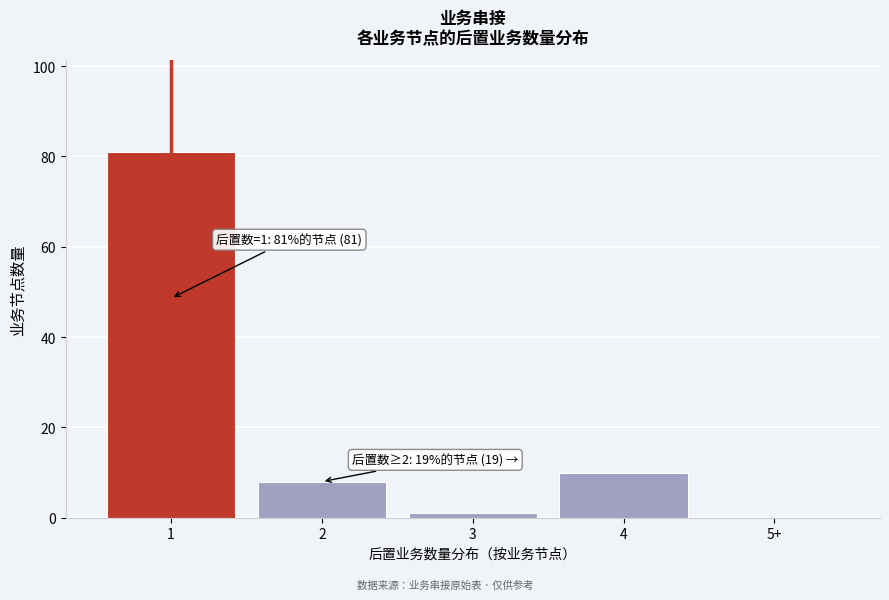

Reading left to right, extract all data points from this chart.

1=81	2=8	3=1	4=10	5+=0